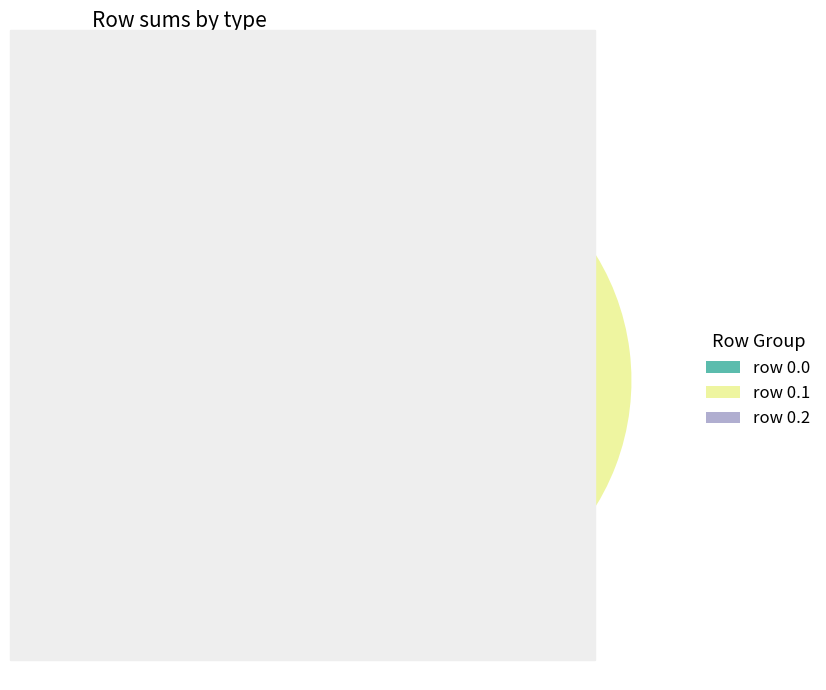

Is the sum of row 0.0 and row 0.1 greater than half?

Yes